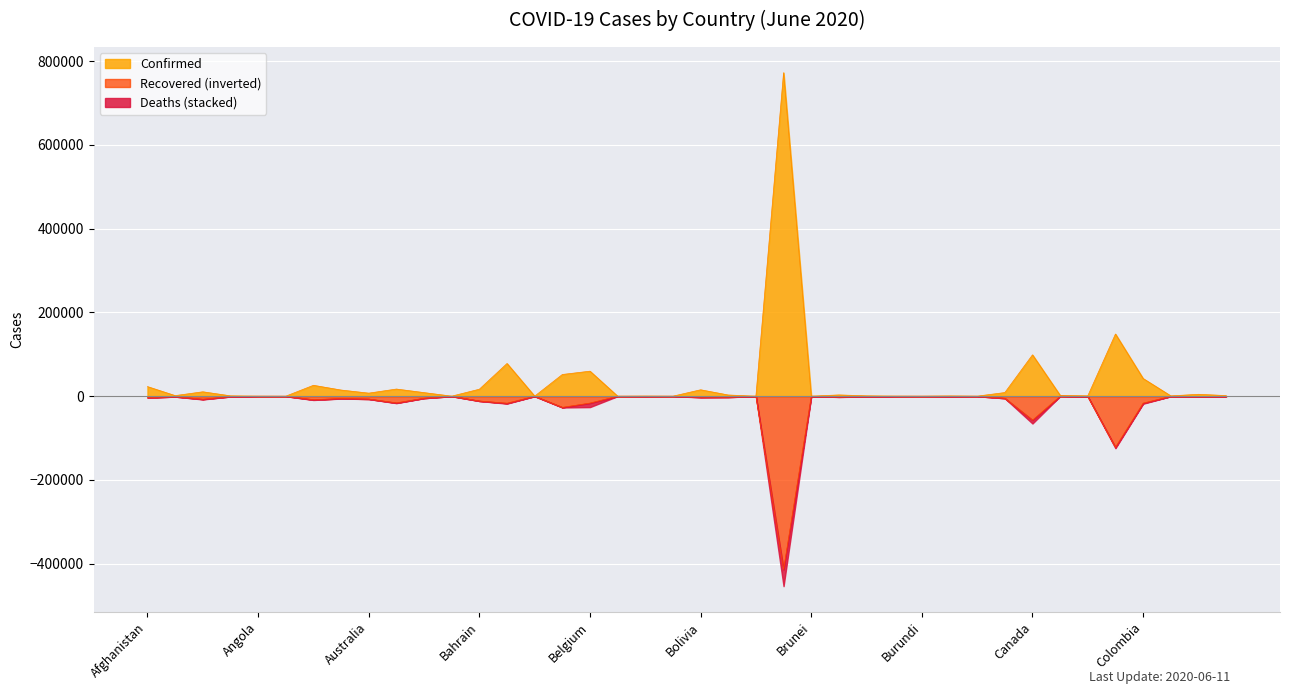

Where is the first local minimum for Recovered?

Algeria